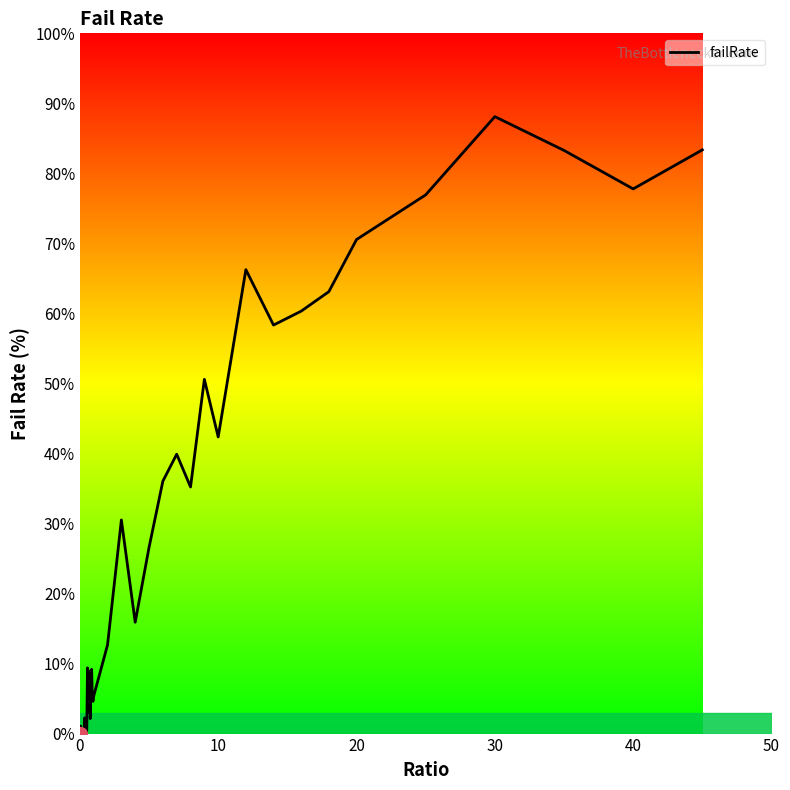

What is the maximum value shown in the chart?

88.1